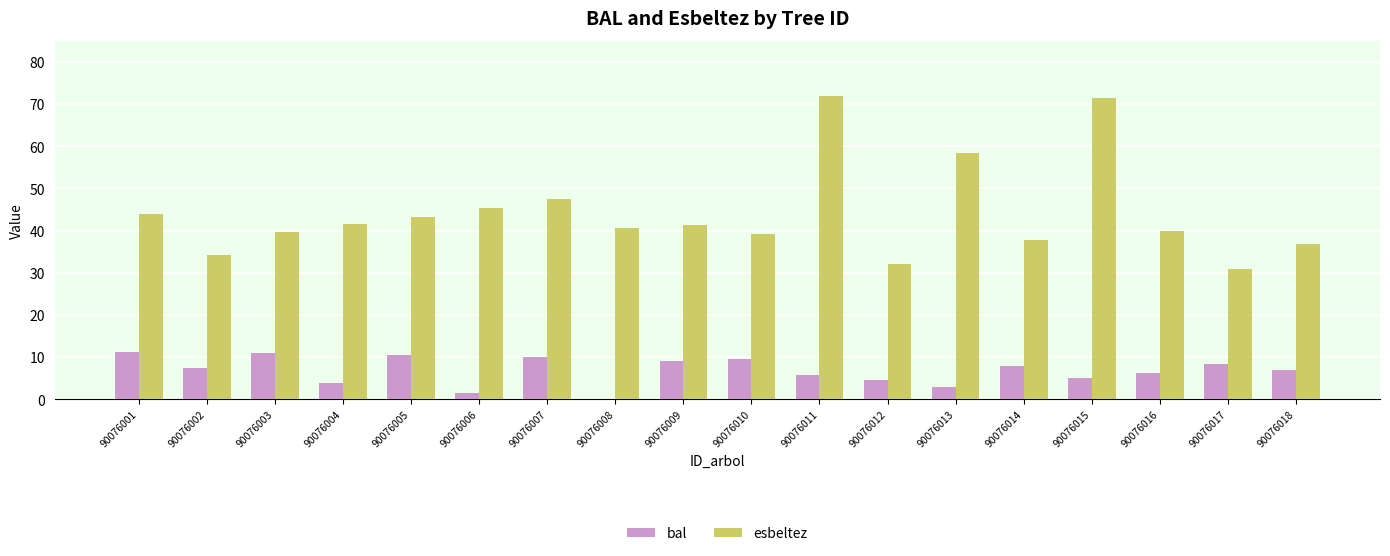

What is the total value across all series at 90076003?

50.6